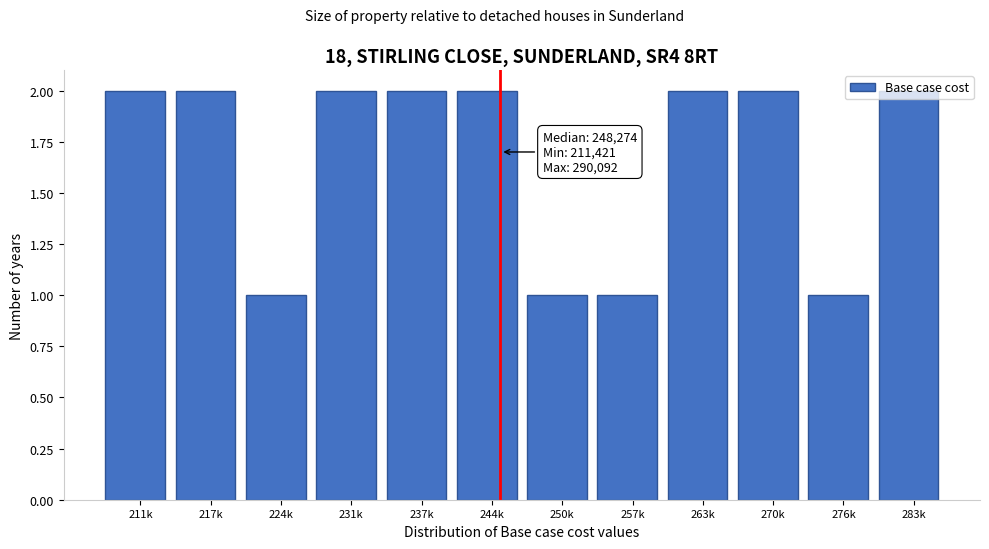

True or false: the data shows 1 at 276k.

True